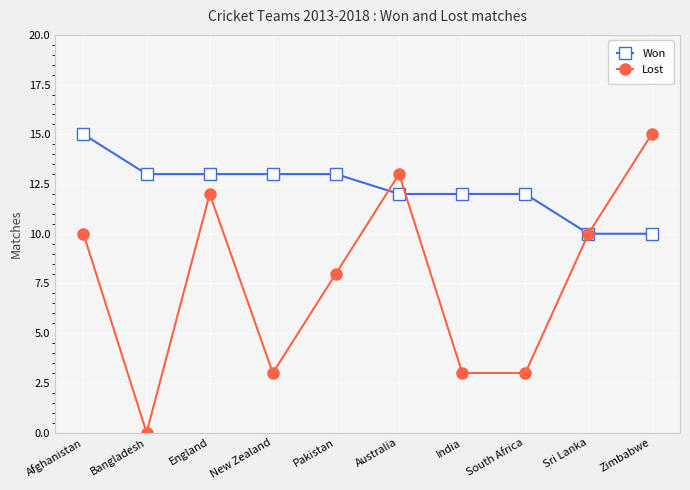

Which series has the widest spread of values?

Lost